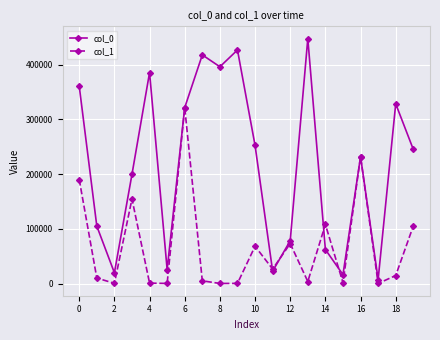

How many categories are shown in the chart?

20